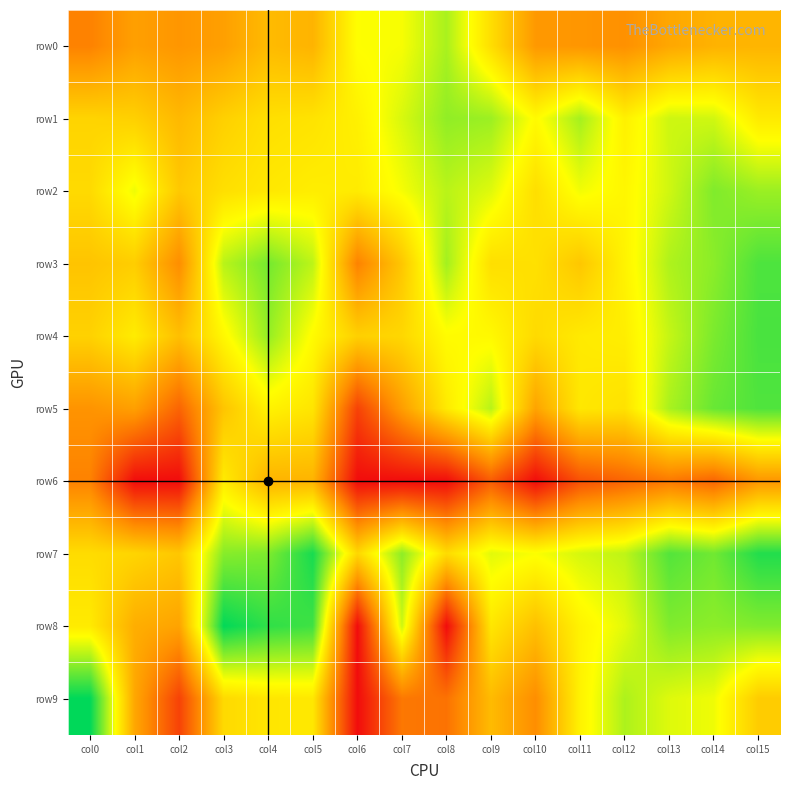

Which label corresponds to the largest value in the chart?

col0